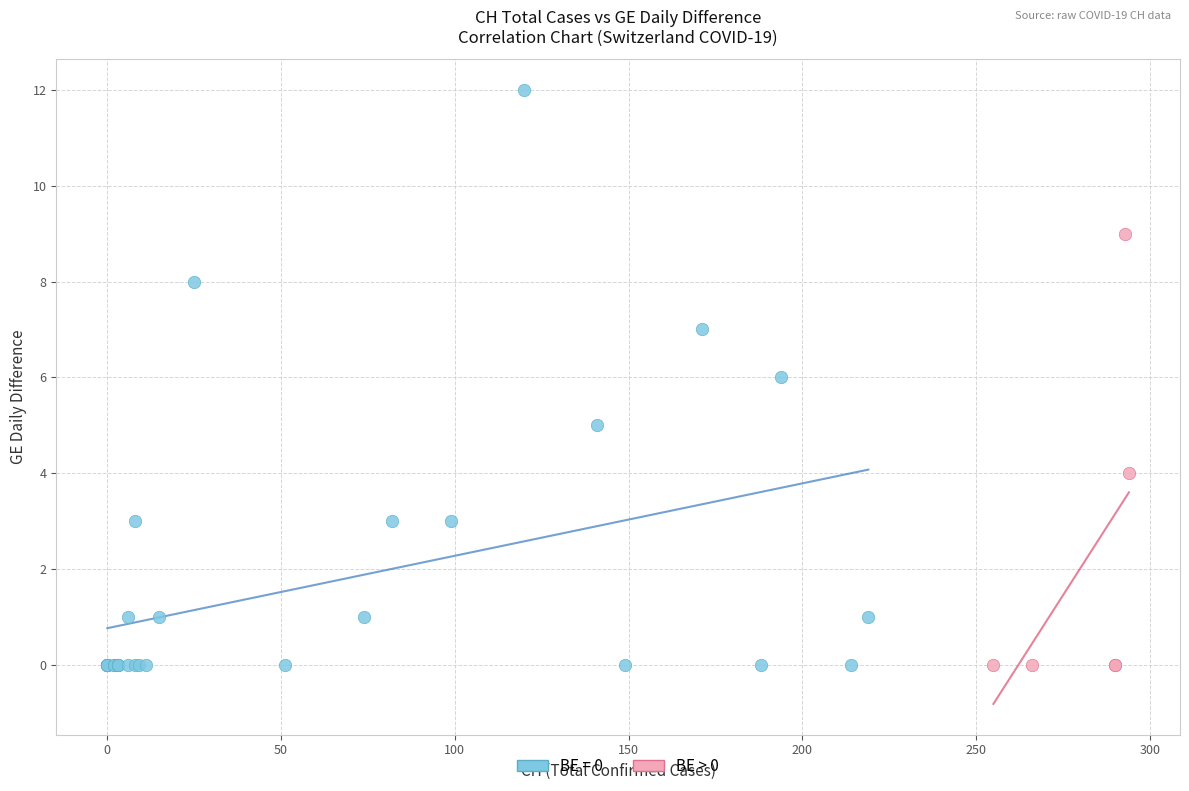

Which series contains the highest Y value?

BE = 0